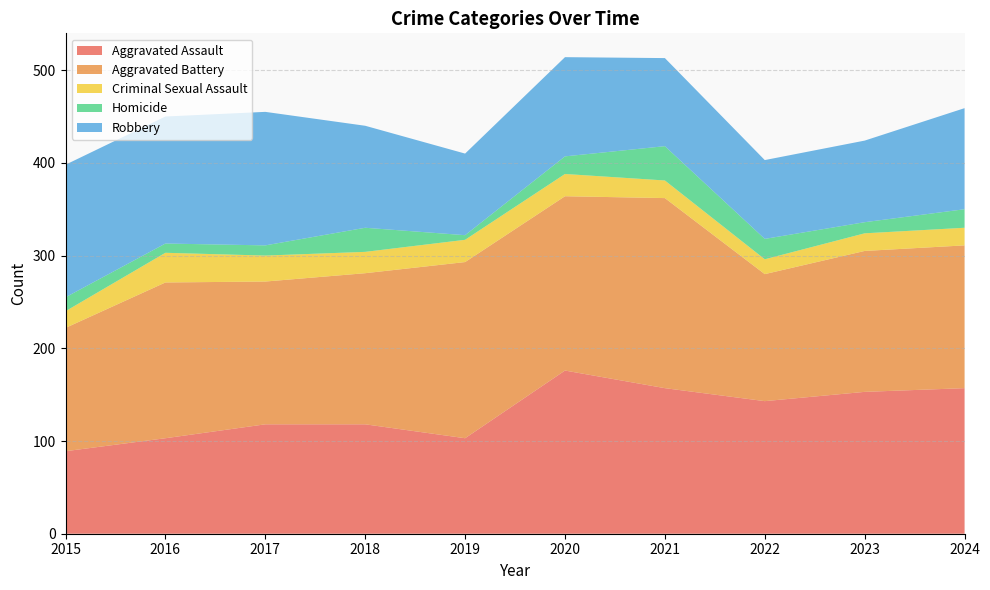

Reading left to right, list all the values displayed in this chart.

Aggravated Assault: 89	103	118	118	103	176	157	143	153	157
Aggravated Battery: 133	168	154	163	190	188	205	137	152	154
Criminal Sexual Assault: 18	32	28	23	24	24	19	16	19	19
Homicide: 15	10	11	26	5	19	37	22	12	20
Robbery: 143	137	144	110	88	107	95	85	88	109